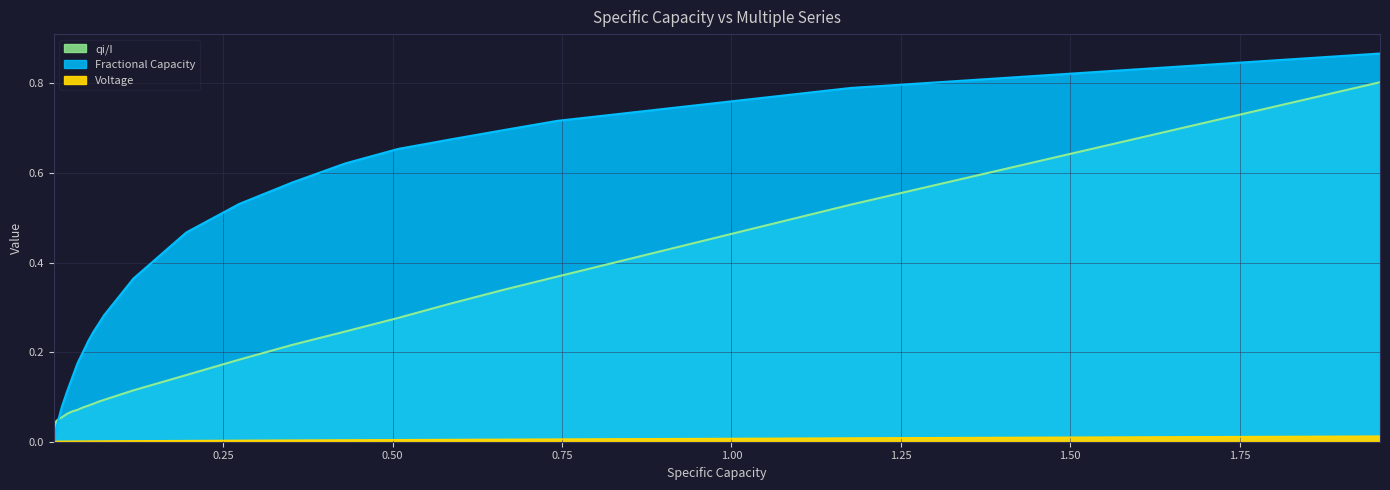

What is the difference between the maximum and minimum values in the qi/I series?

0.8